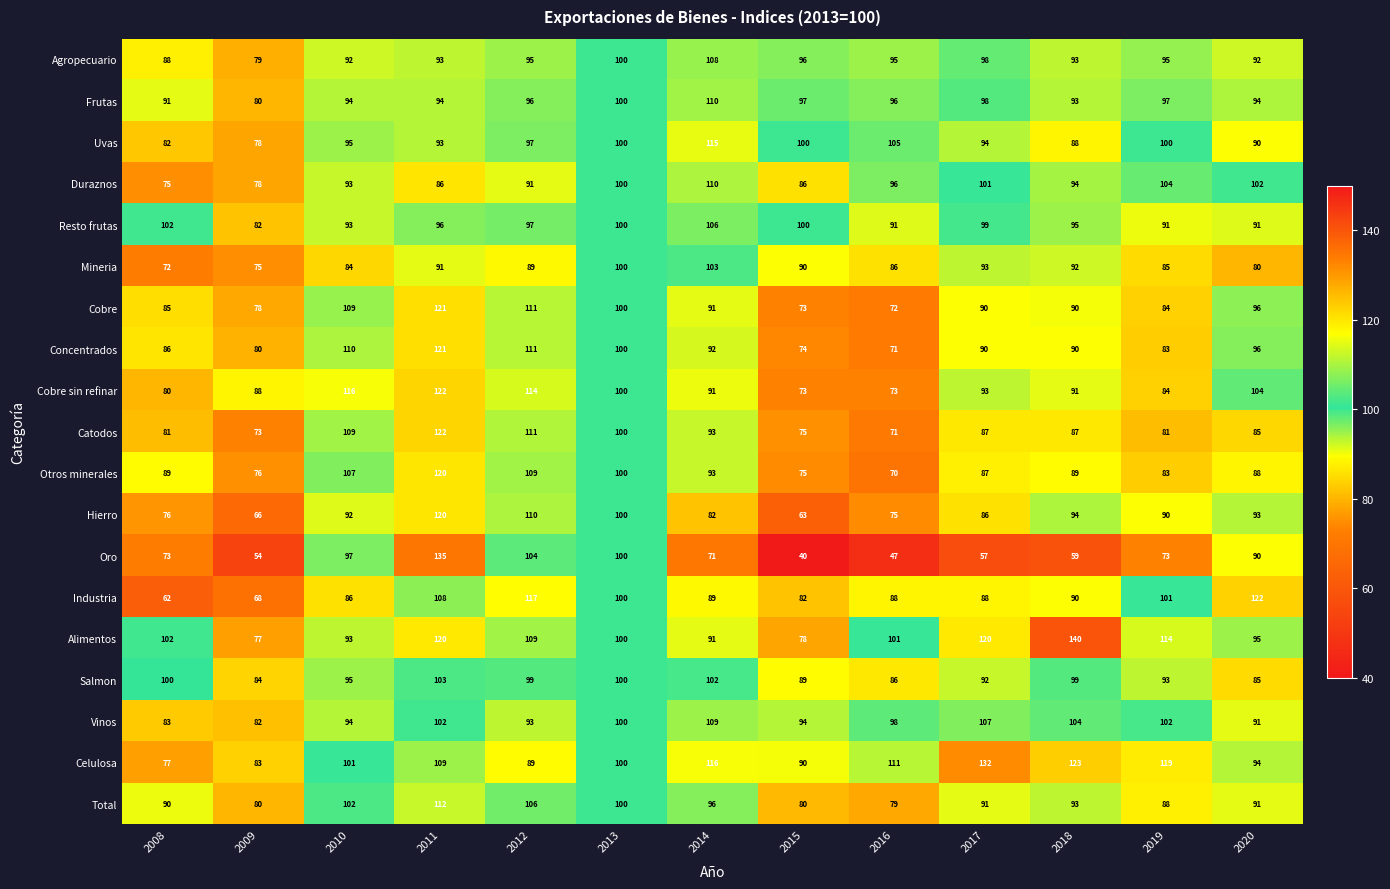

Which series has the largest range (max minus min)?

Oro